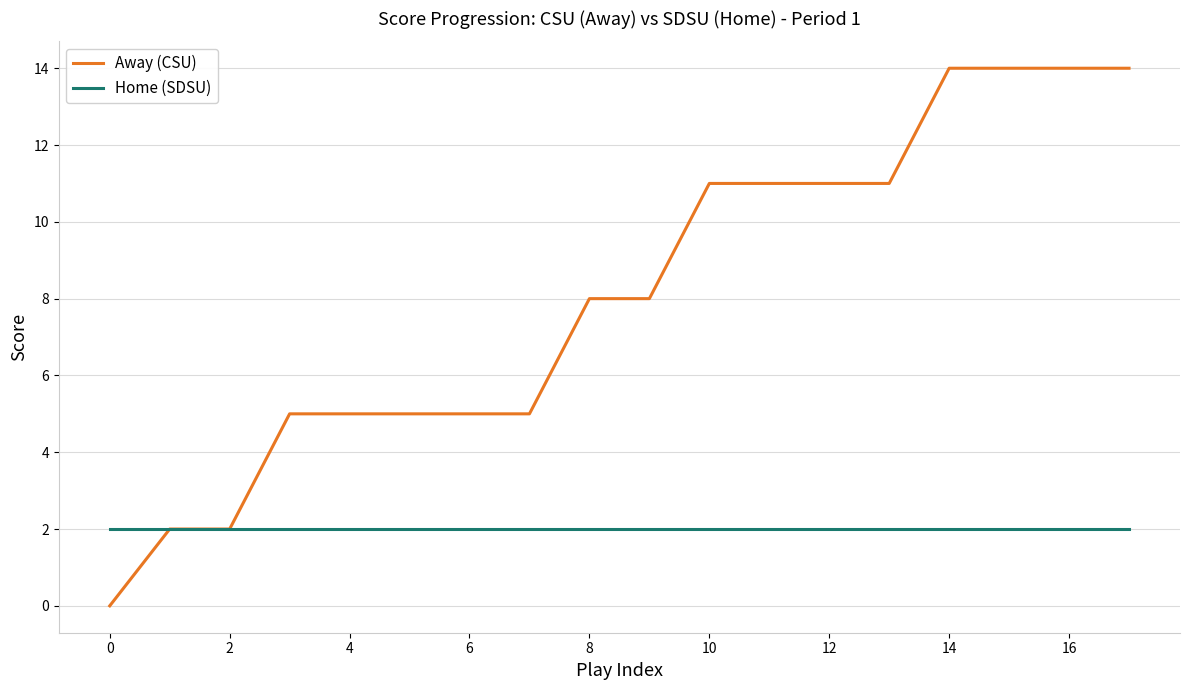

Reading left to right, transcribe all the data shown in this chart.

Away (CSU): 0	2	2	5	5	5	5	5	8	8	11	11	11	11	14	14	14	14
Home (SDSU): 2	2	2	2	2	2	2	2	2	2	2	2	2	2	2	2	2	2